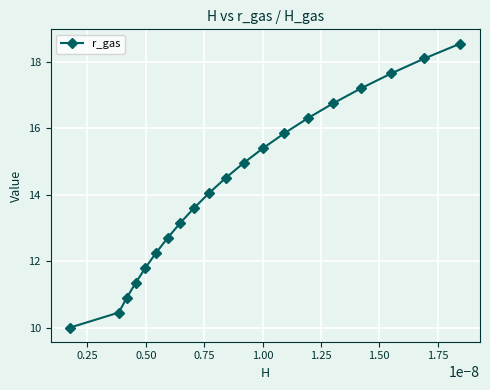

What is the average value?

14.3